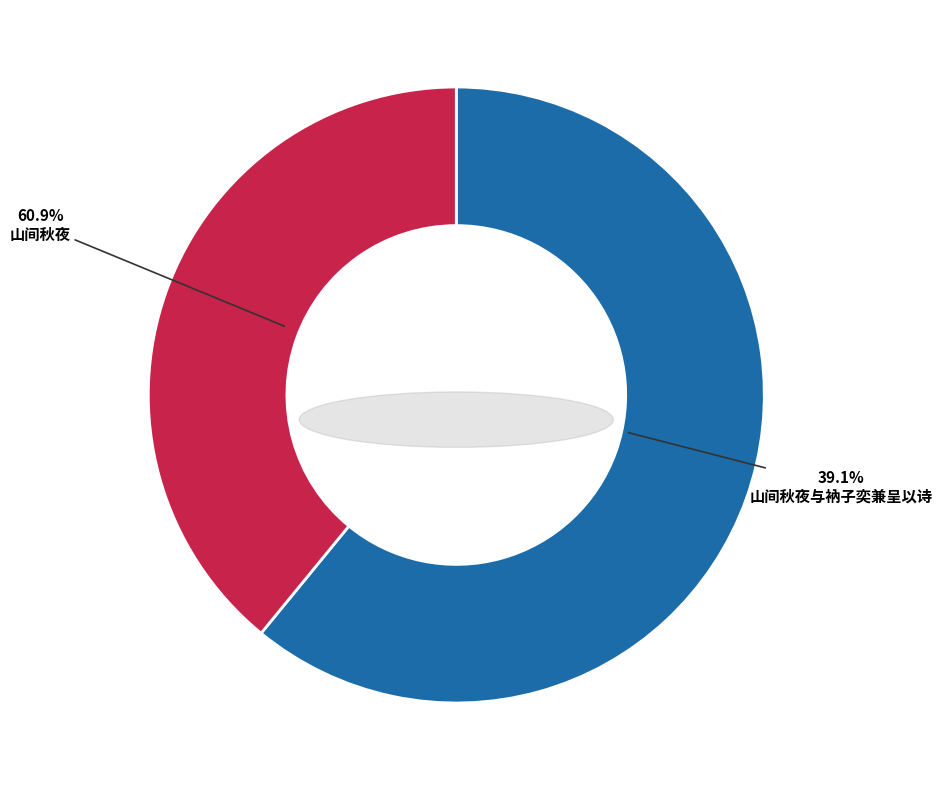

Which slice is the largest?

山间秋夜